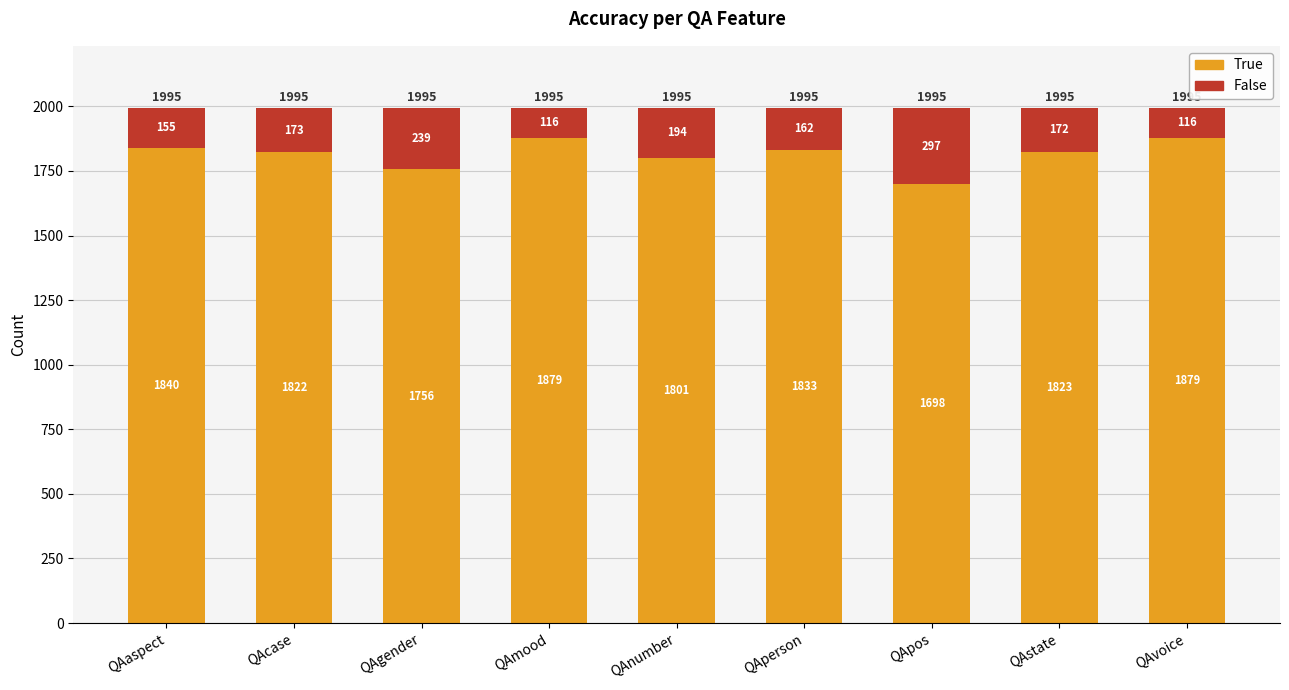

What value does the True series have at QAaspect, to the nearest 50?

1850